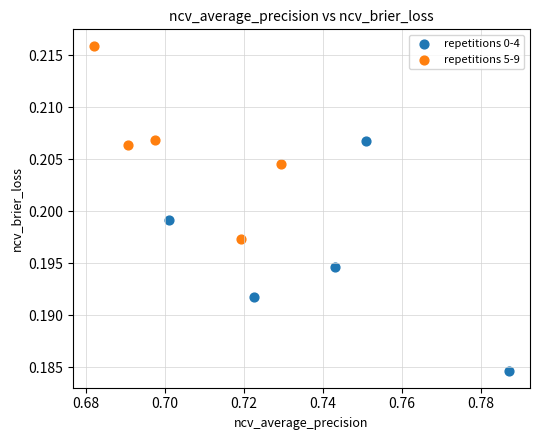

Which series contains the highest Y value?

repetitions 5-9